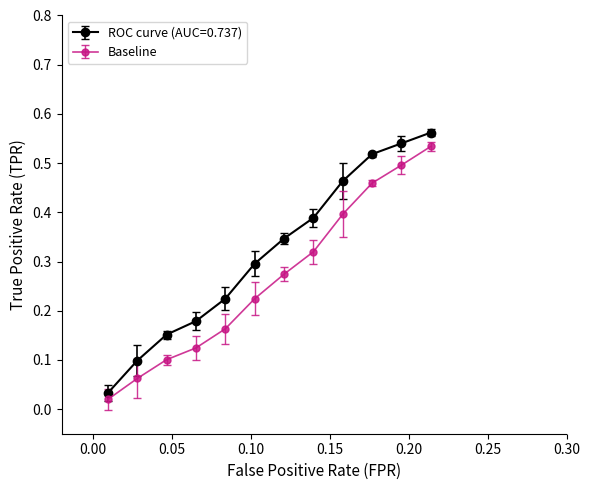

Which series has the widest spread of values?

ROC curve (AUC=0.737)